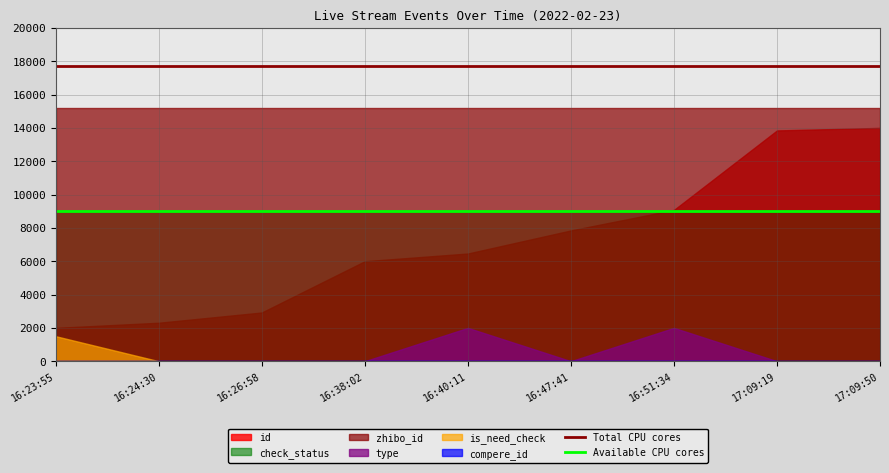

Is it true that Available CPU cores equals 9000 at 17:09:50?

True